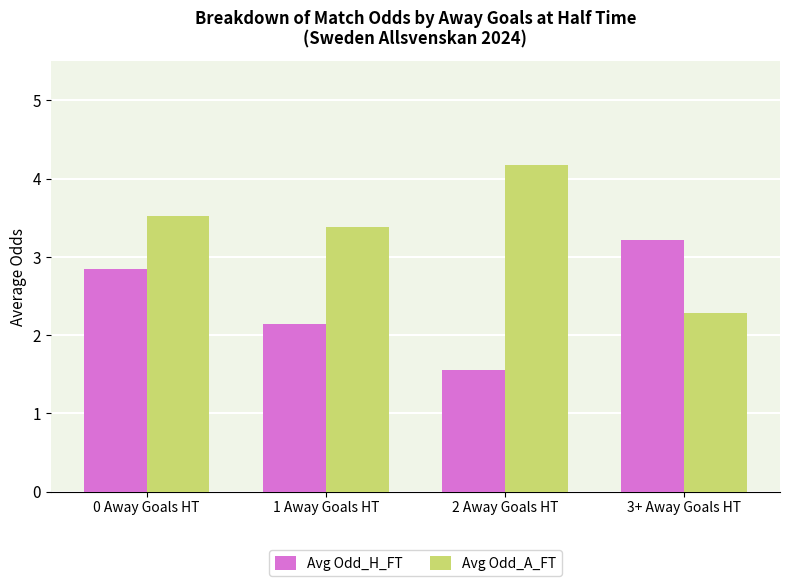

Reading left to right, list all the values displayed in this chart.

Avg Odd_H_FT: 2.9	2.1	1.6	3.2
Avg Odd_A_FT: 3.5	3.4	4.2	2.3